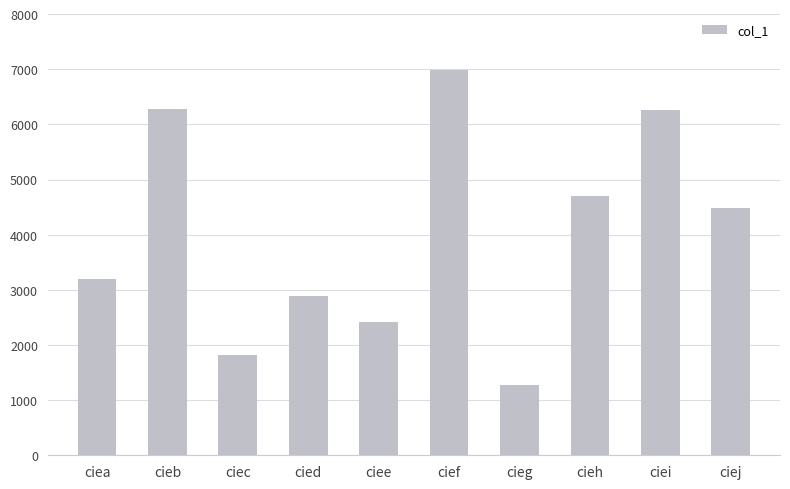

What is the difference between the maximum and minimum values?

5705